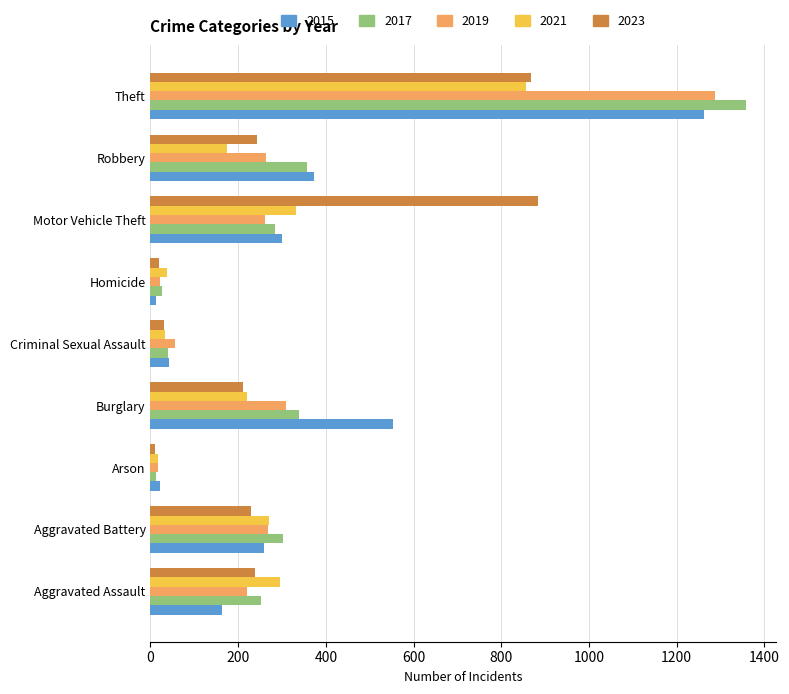

Between Aggravated Assault and Theft, which series saw the biggest shift?

2017